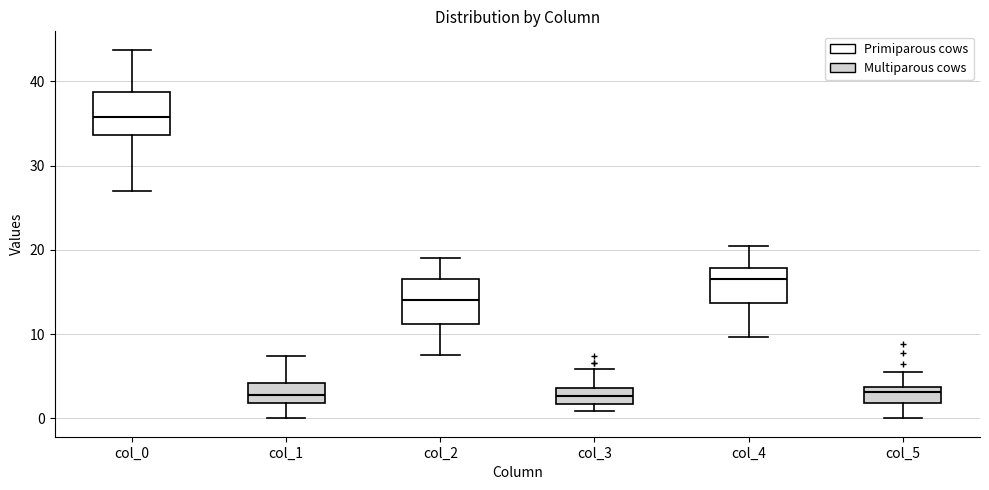

Where does the upper whisker of the box for col_4 end on the y-axis? The values are not printed on the chart, so give them approximately, as read against the axis.

21